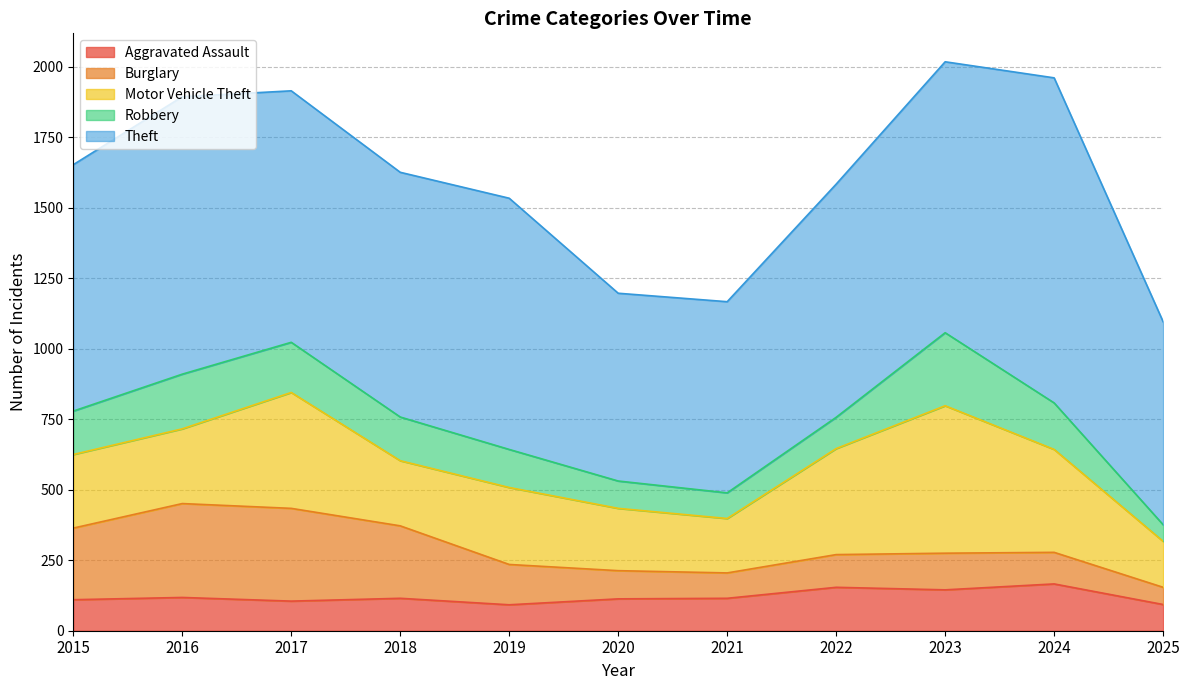

Which series has the largest range (max minus min)?

Theft